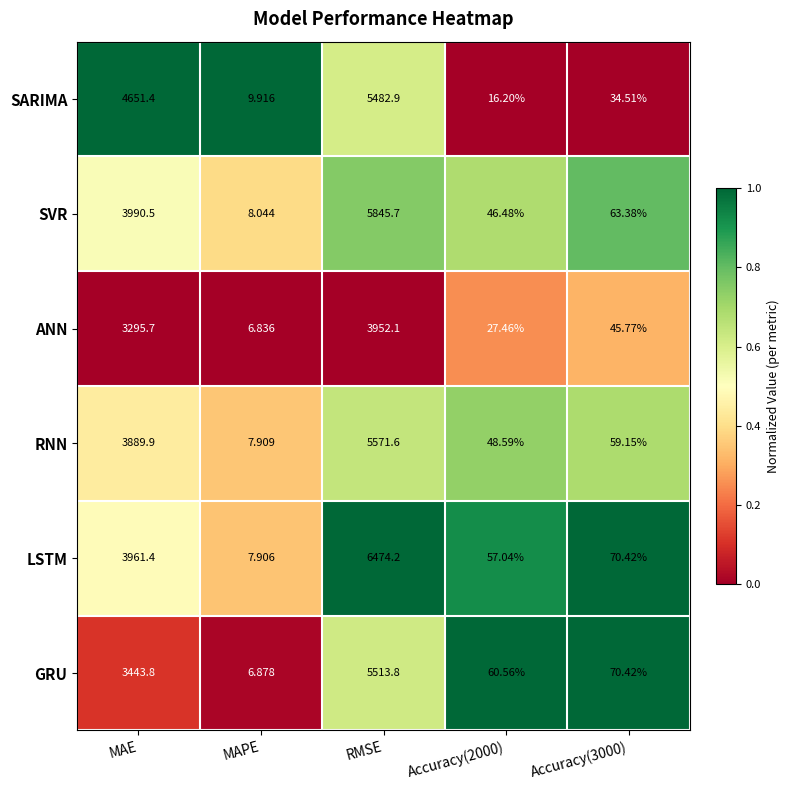

Rank the series by their maximum value, from highest to lowest.

LSTM, SVR, RNN, GRU, SARIMA, ANN